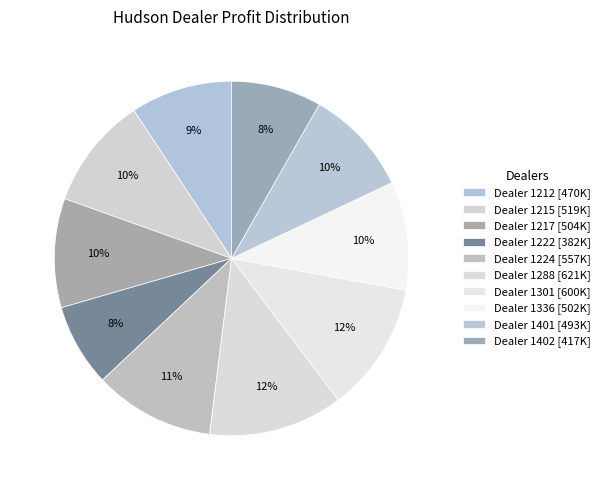

Count the number of slices in the pie.

10